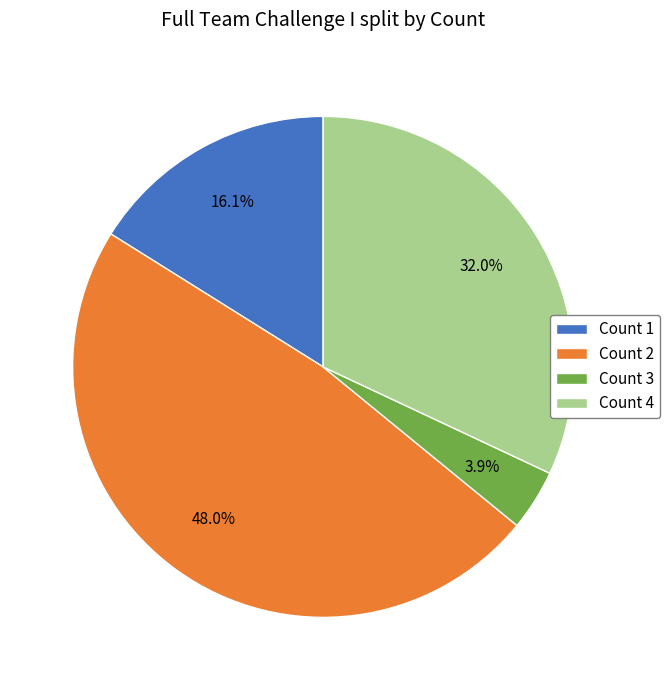

Rank the categories by value from lowest to highest.

Count 3, Count 1, Count 4, Count 2